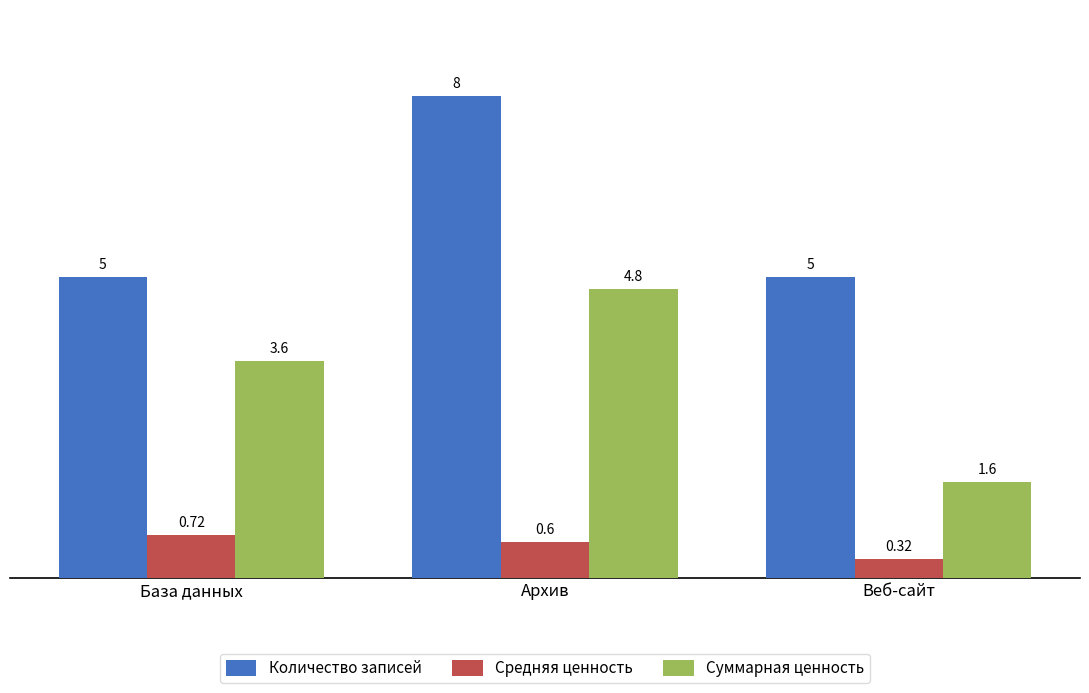

What is the spread (max minus min) of values at Веб-сайт?

4.7